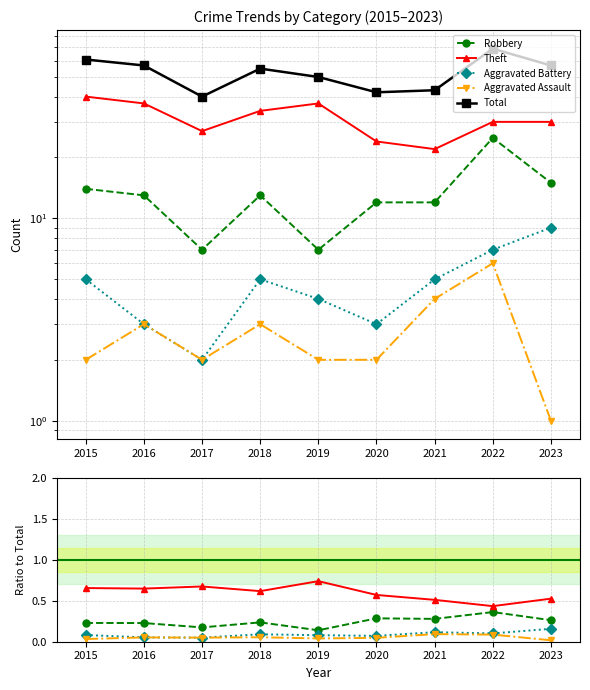

Is the value of Theft at 2016 greater than the value of Total at 2017?

No